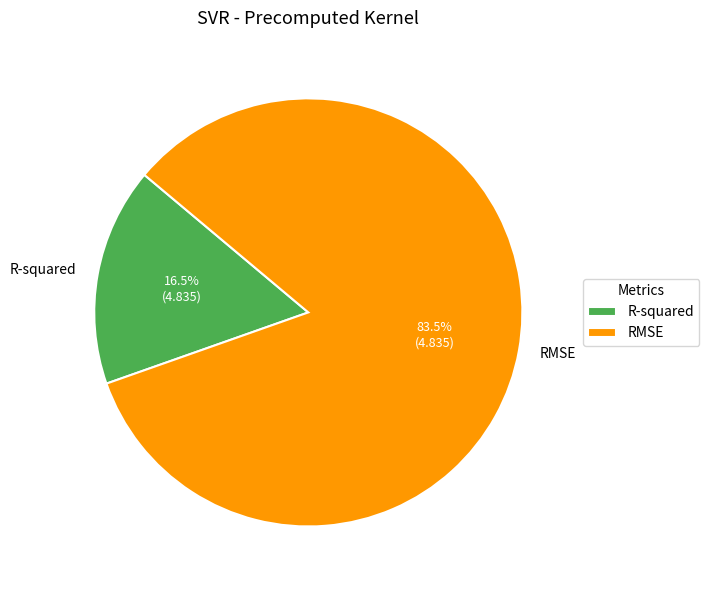

Rank the categories by value from lowest to highest.

R-squared, RMSE